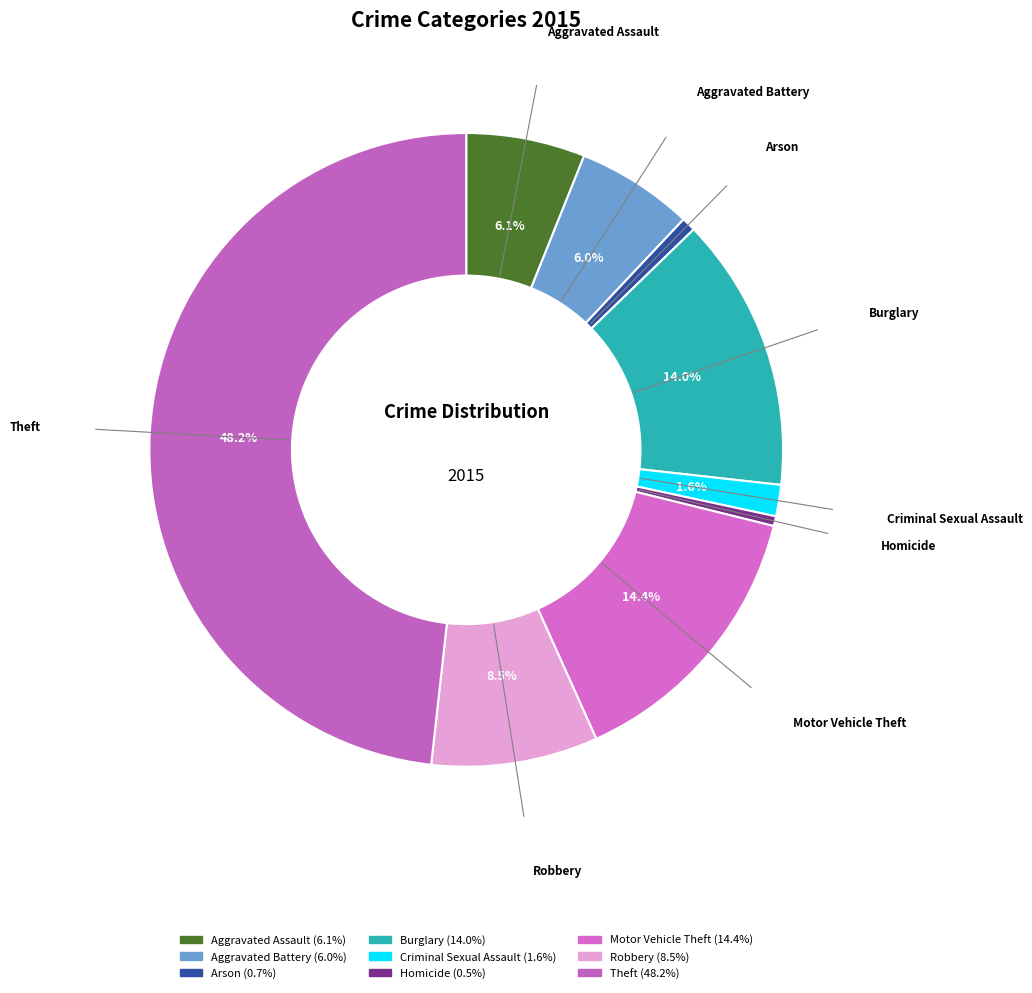

Combined, do Theft and Arson account for over 50%?

No